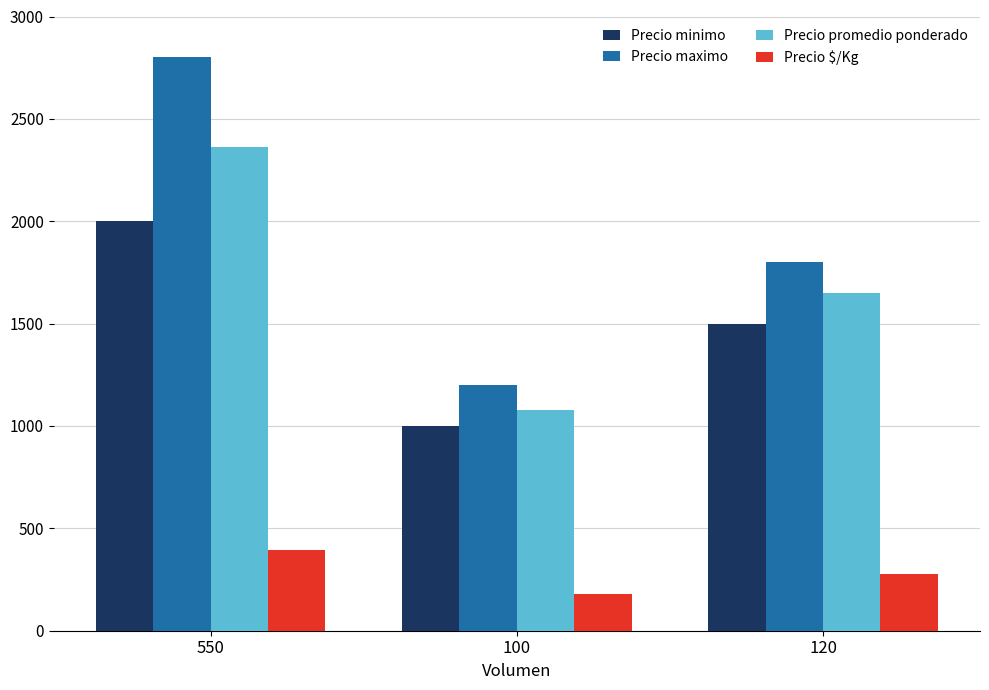

At which label is Precio maximo closest to 2000?

120